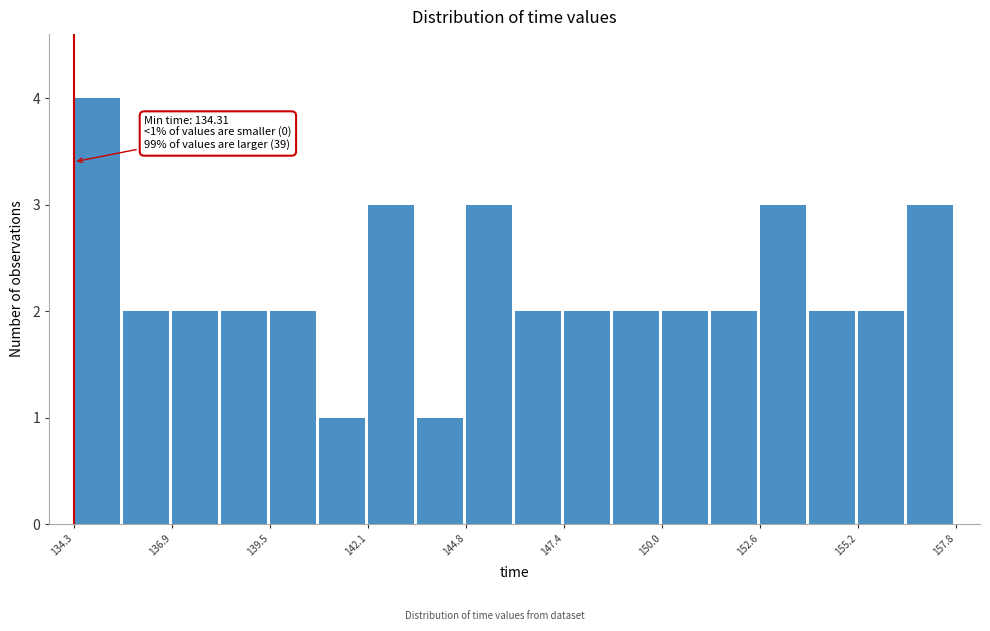

Around what value on the x-axis is the tallest bar? Give the approximate position of its centre, as read against the axis.

135.0